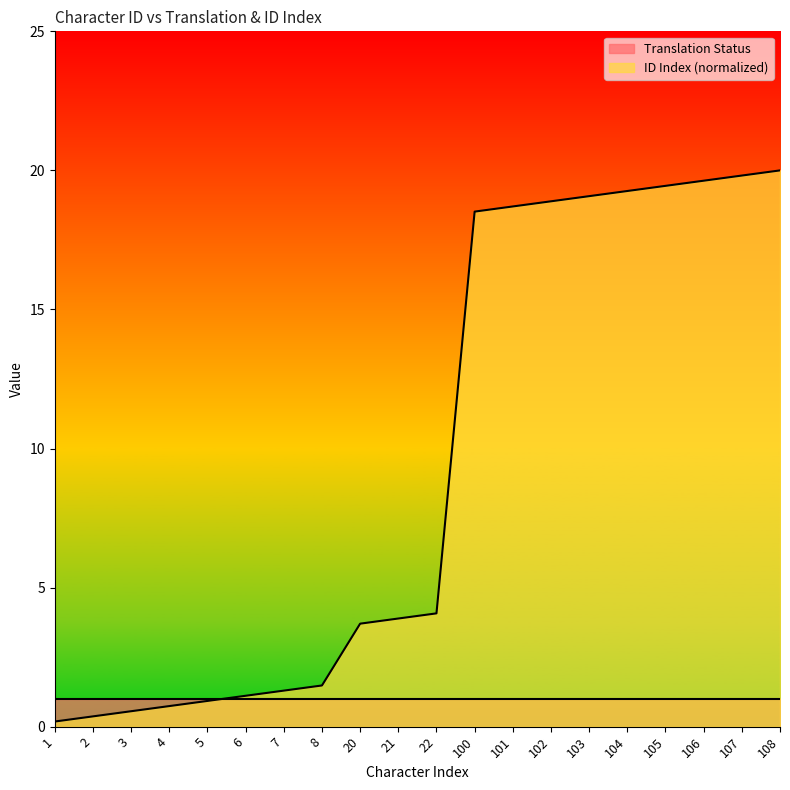

How many data points are above 4?

10